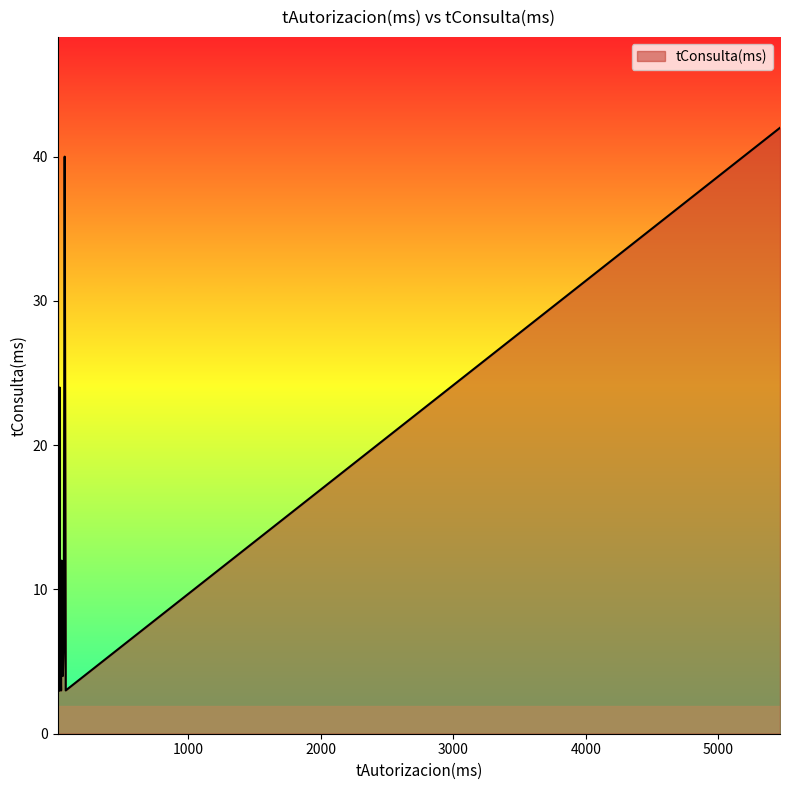

Reading left to right, extract all data points from this chart.

5465=42	36=5	48=7	68=40	24=14	17=6	31=9	43=11	16=4	76=3	19=3	19=6	21=4	26=5	23=5	31=6	30=3	27=4	22=11	17=3	54=4	30=24	41=3	17=4	54=4	45=12	22=6	21=9	20=5	20=4	31=11	25=22	17=4	17=36	50=8	28=3	22=9	20=4	61=6	28=4